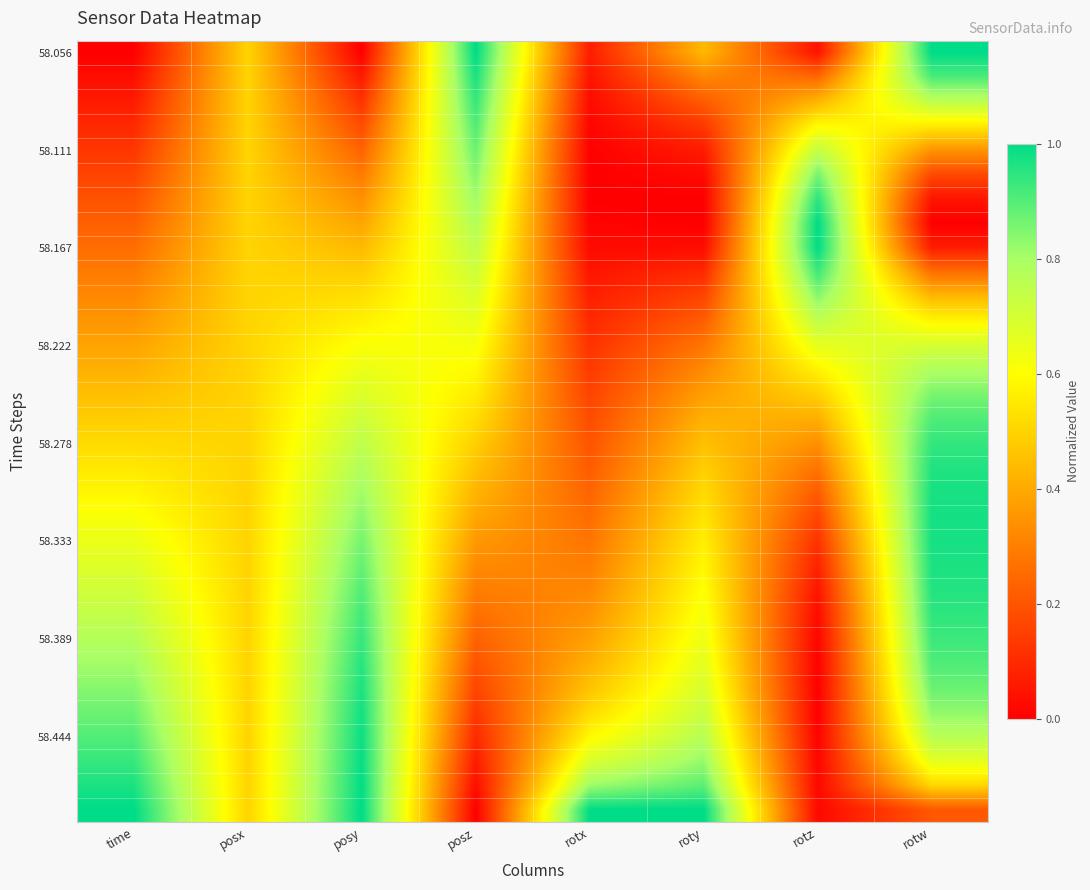

At how many categories does at least one series exceed 0?

8